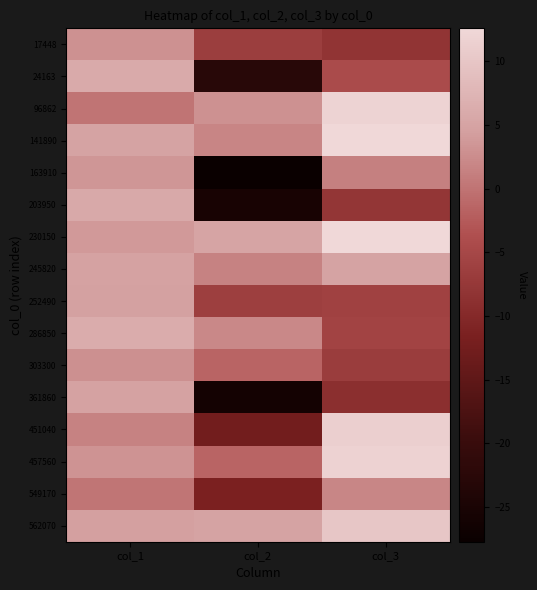

Between col_1 and col_2, which series saw the biggest shift?

163910